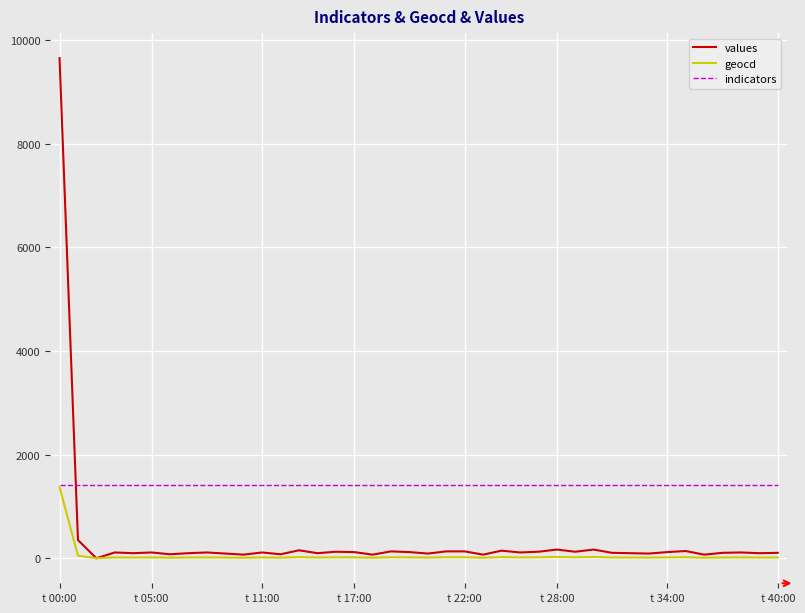

Which series has the largest range (max minus min)?

values